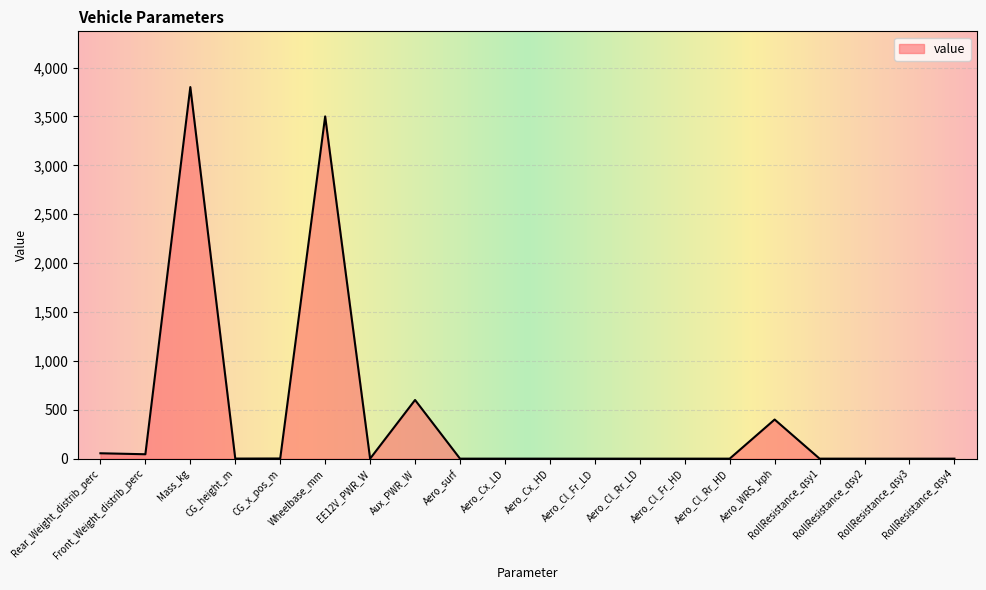

What is the greatest value displayed?

3800.0